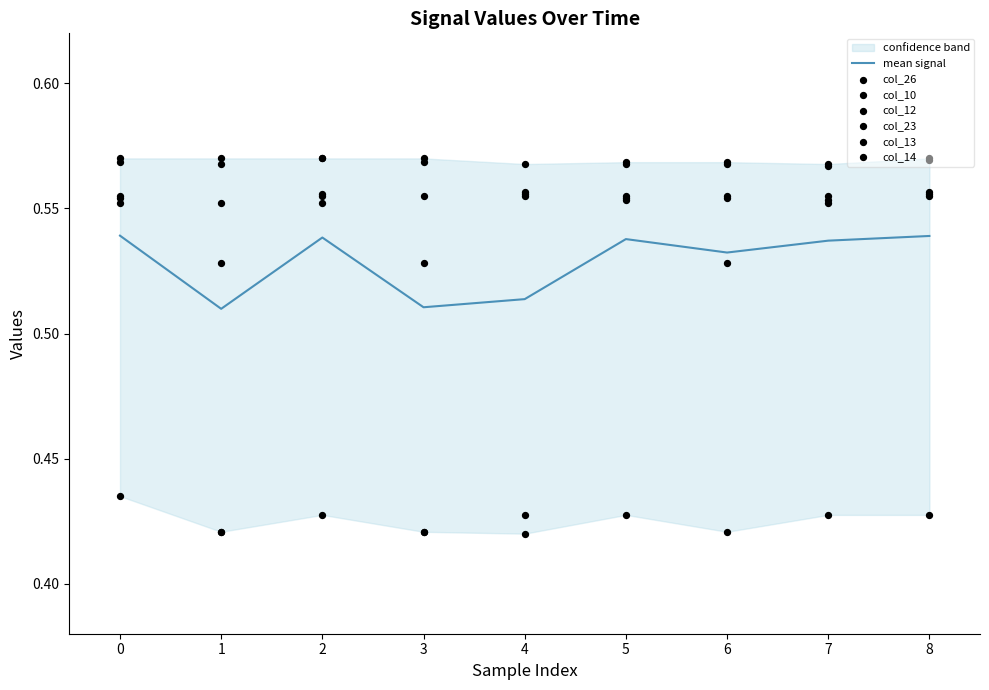

Which series has the widest spread of Y values?

col_26